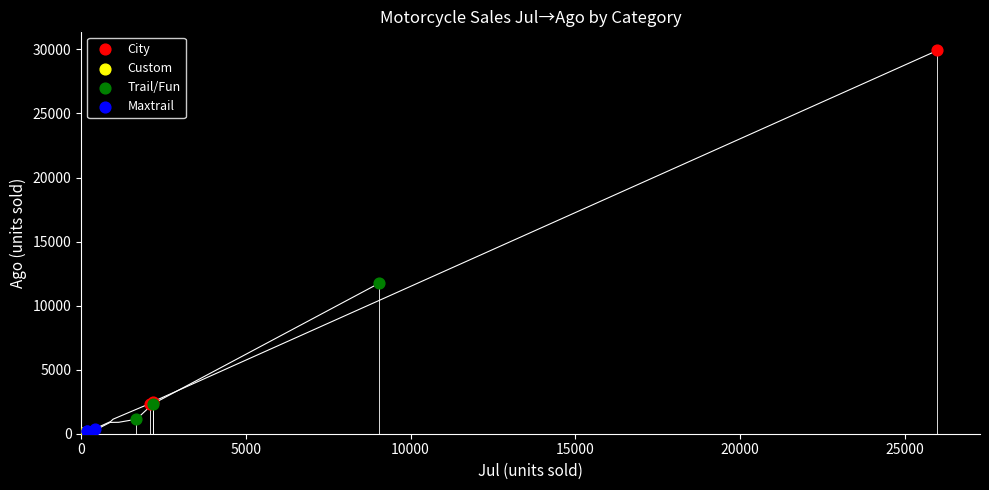

Which series has the widest spread of Y values?

City